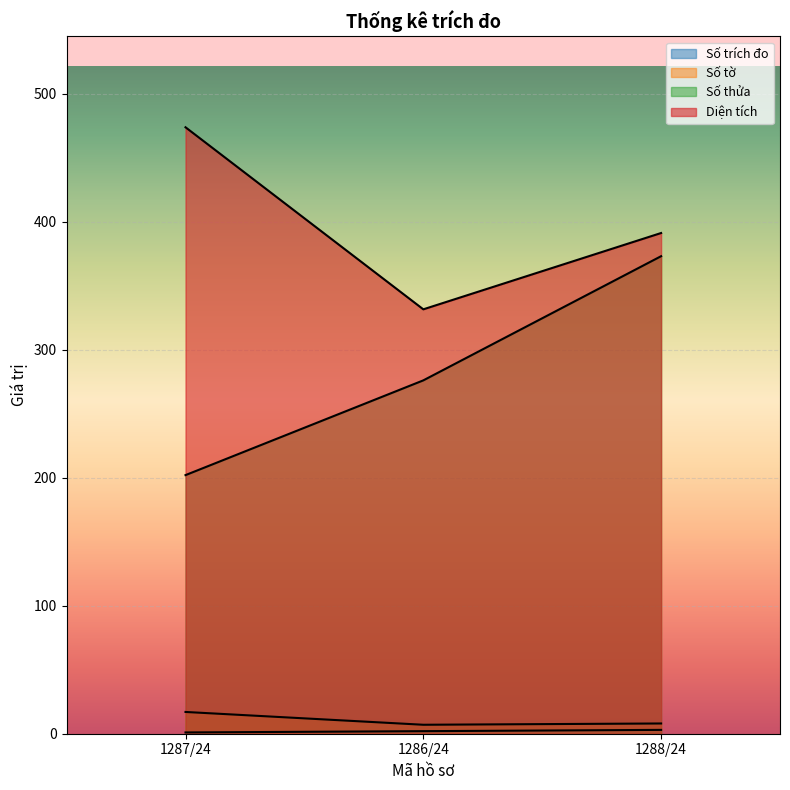

What position from the left is 1287/24?

1